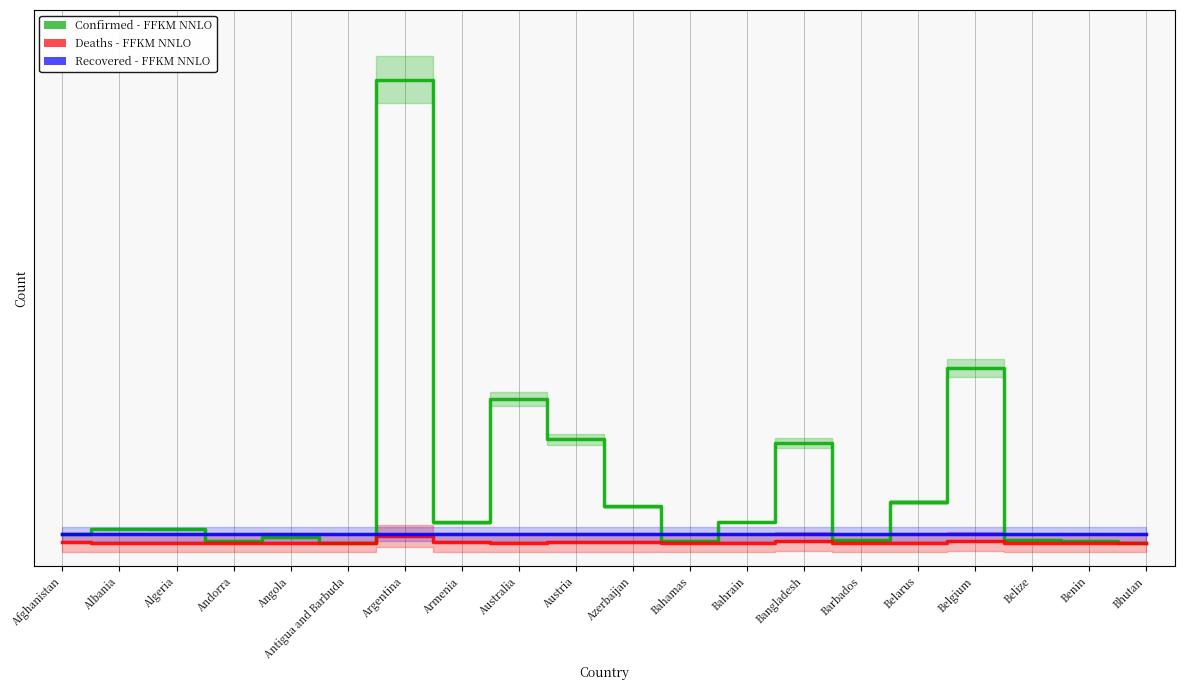

Between Australia and Bahrain, which series saw the biggest shift?

Confirmed